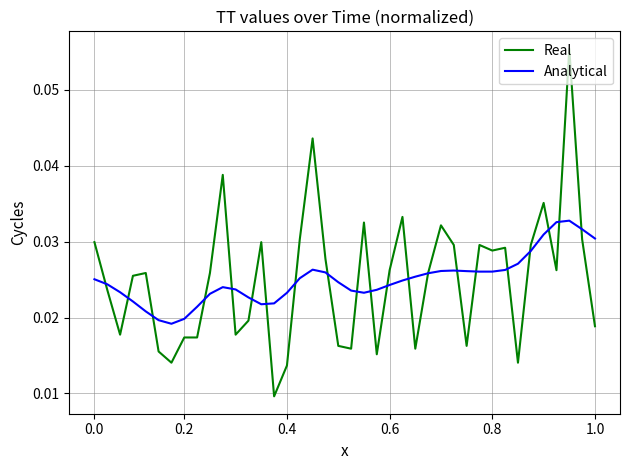

Rank the series by their maximum value, from lowest to highest.

Analytical, Real